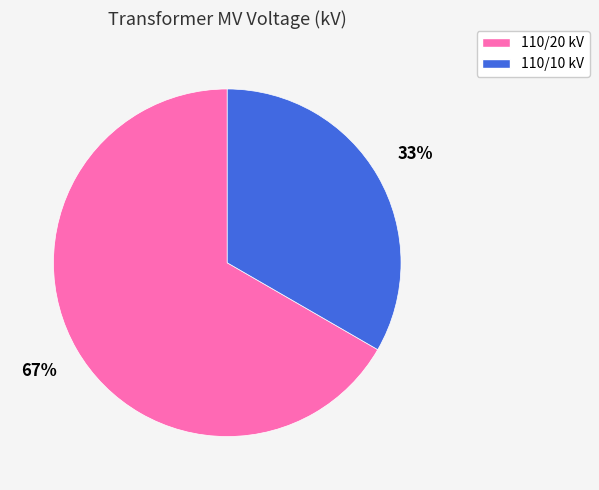

The 110/20 kV slice represents 76% of the pie. True or false?

False